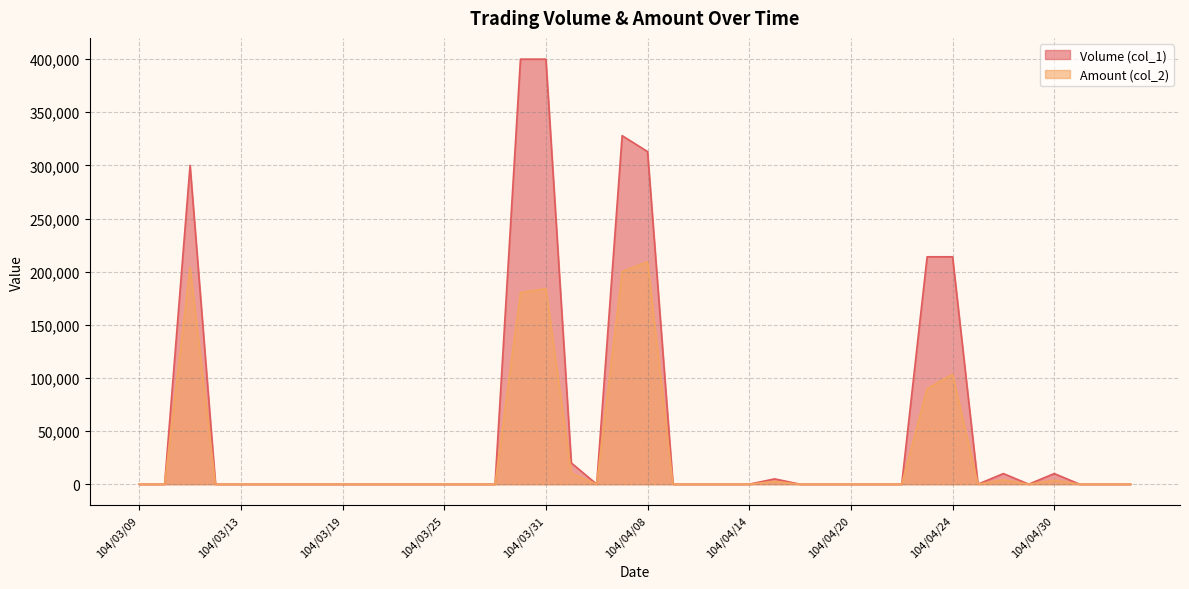

The value of Volume (col_1) at 104/04/21 is -155575. True or false?

False